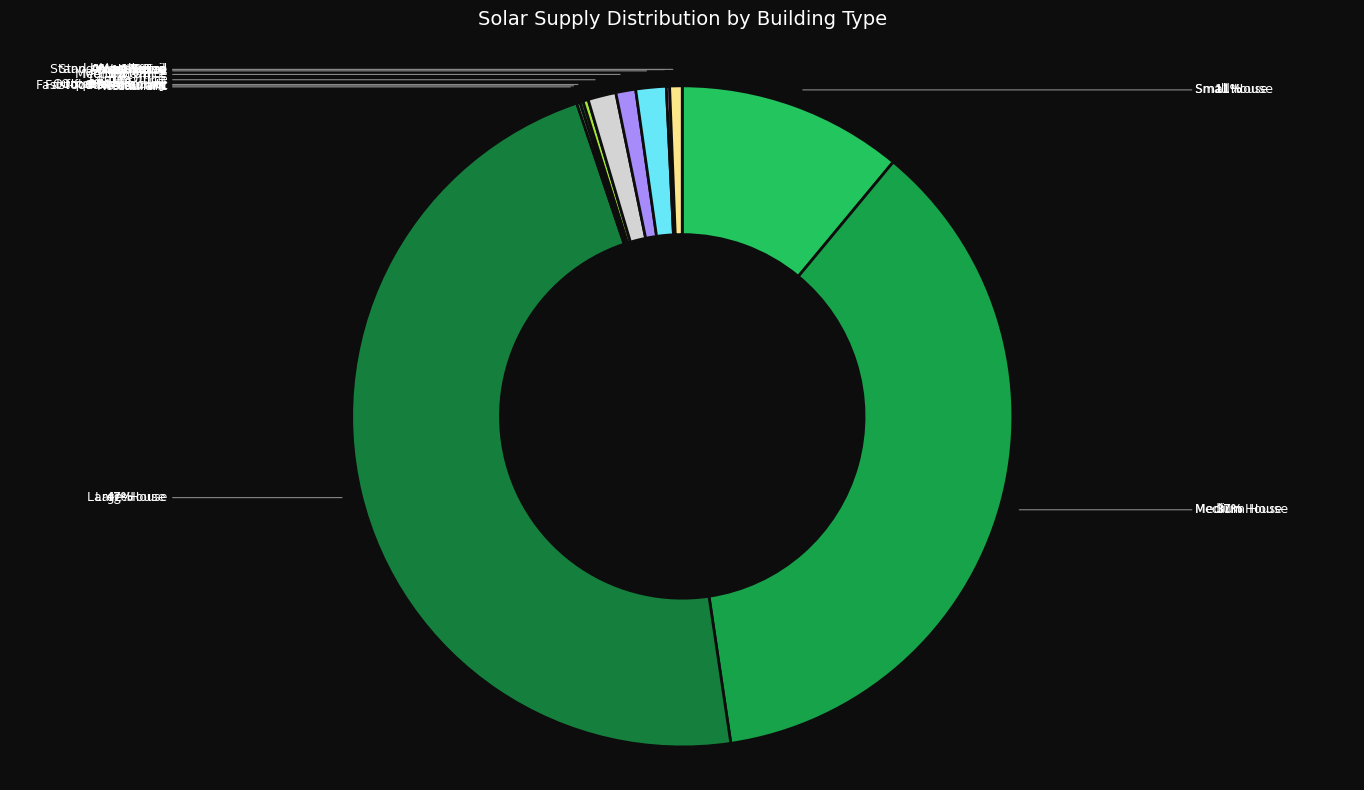

What is the smallest slice in the pie chart?

Fast-food Restaurant